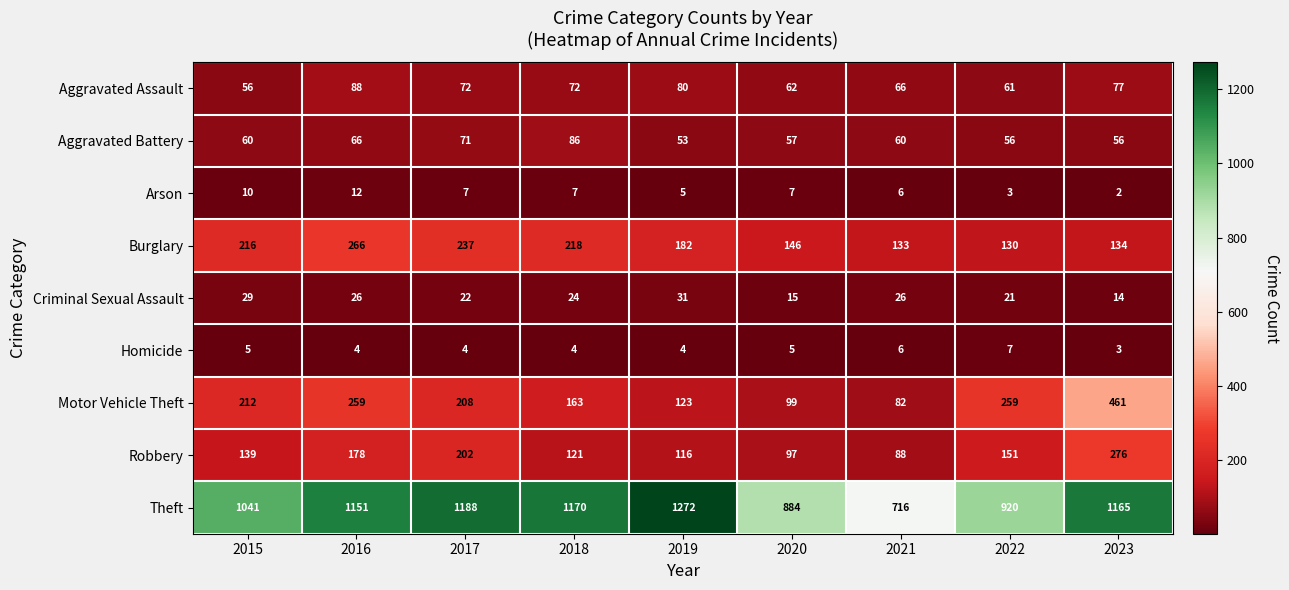

What is the sum of the Arson values at 2019 and 2015?

15